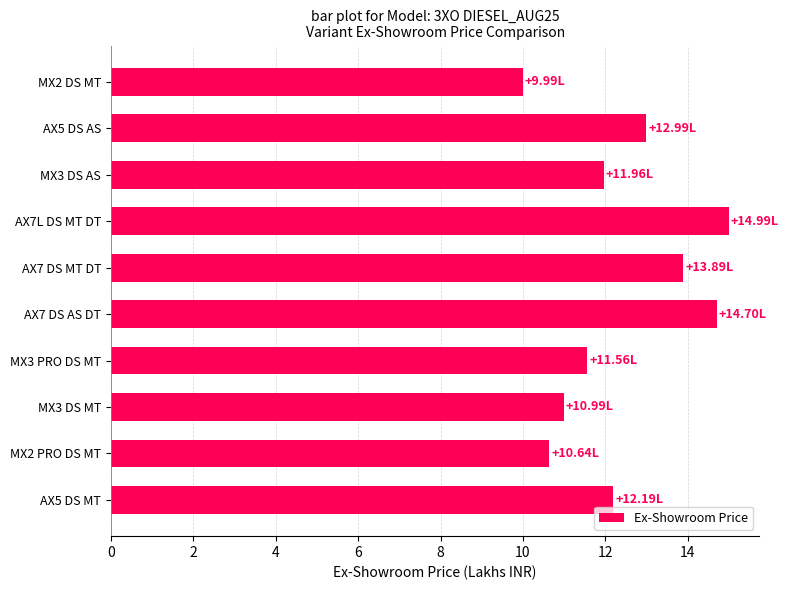

Count the number of data series in this chart.

1